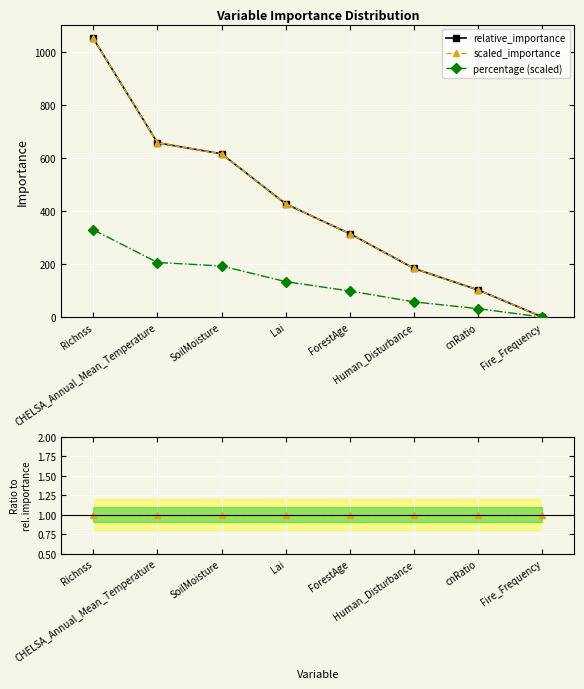

Which label corresponds to the smallest value in the chart?

Fire_Frequency